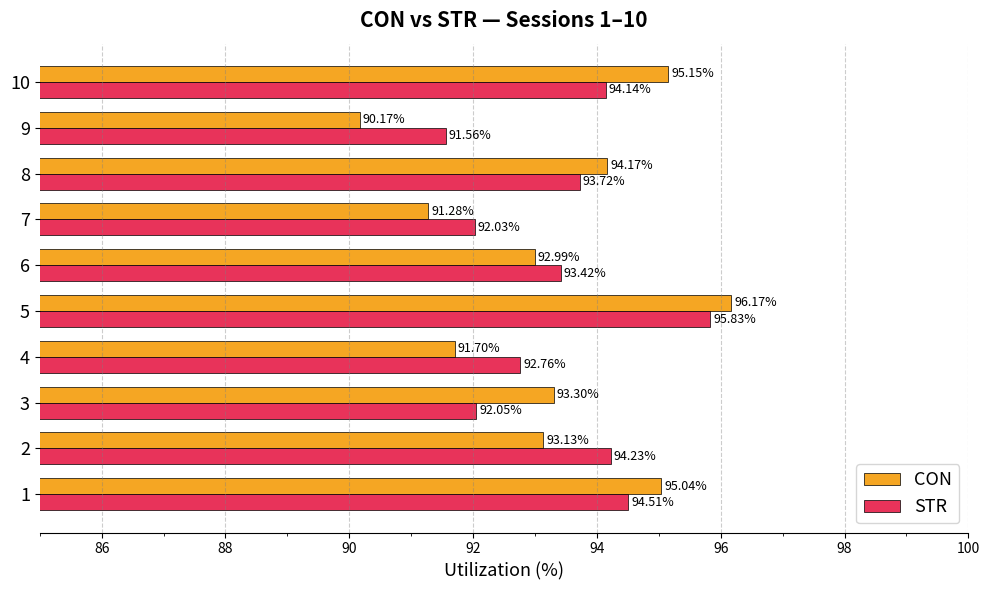

What is the spread (max minus min) of values at 2?

1.1